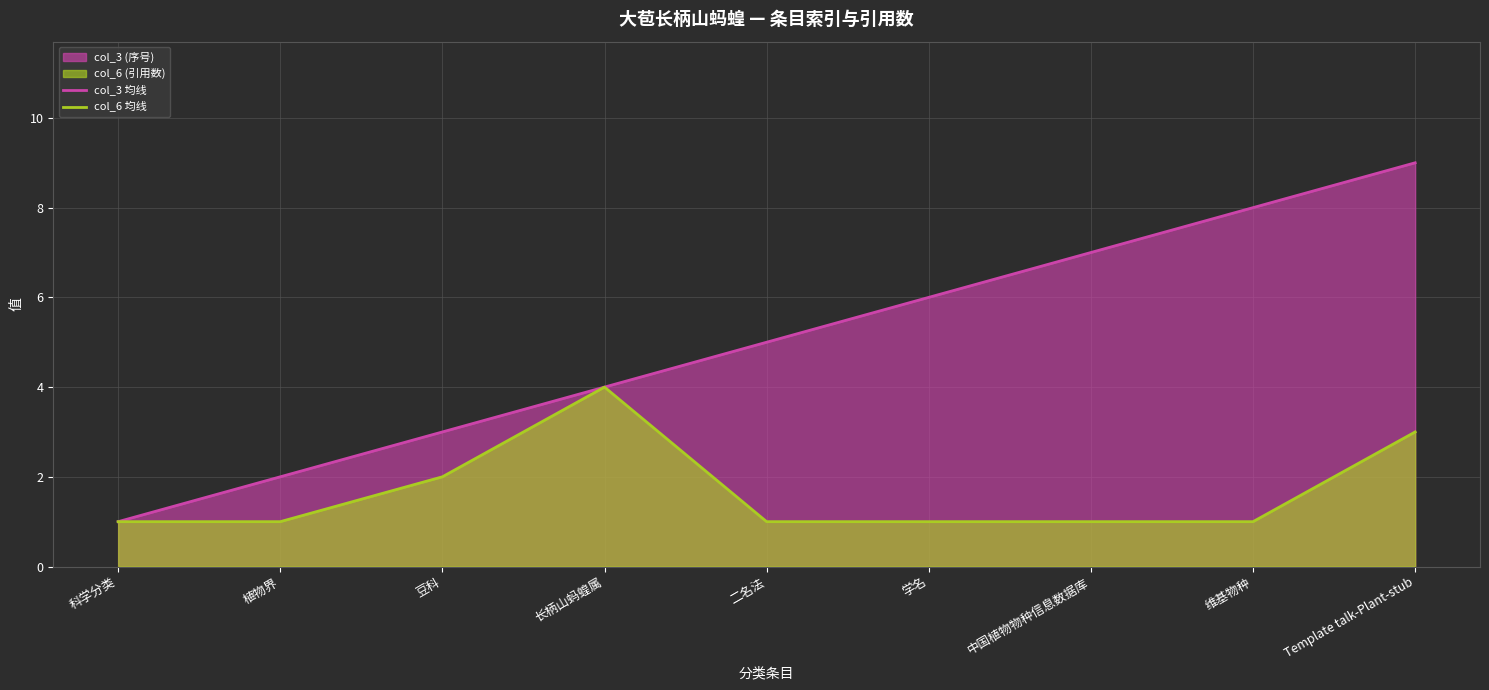

What is the minimum value shown in the chart?

1